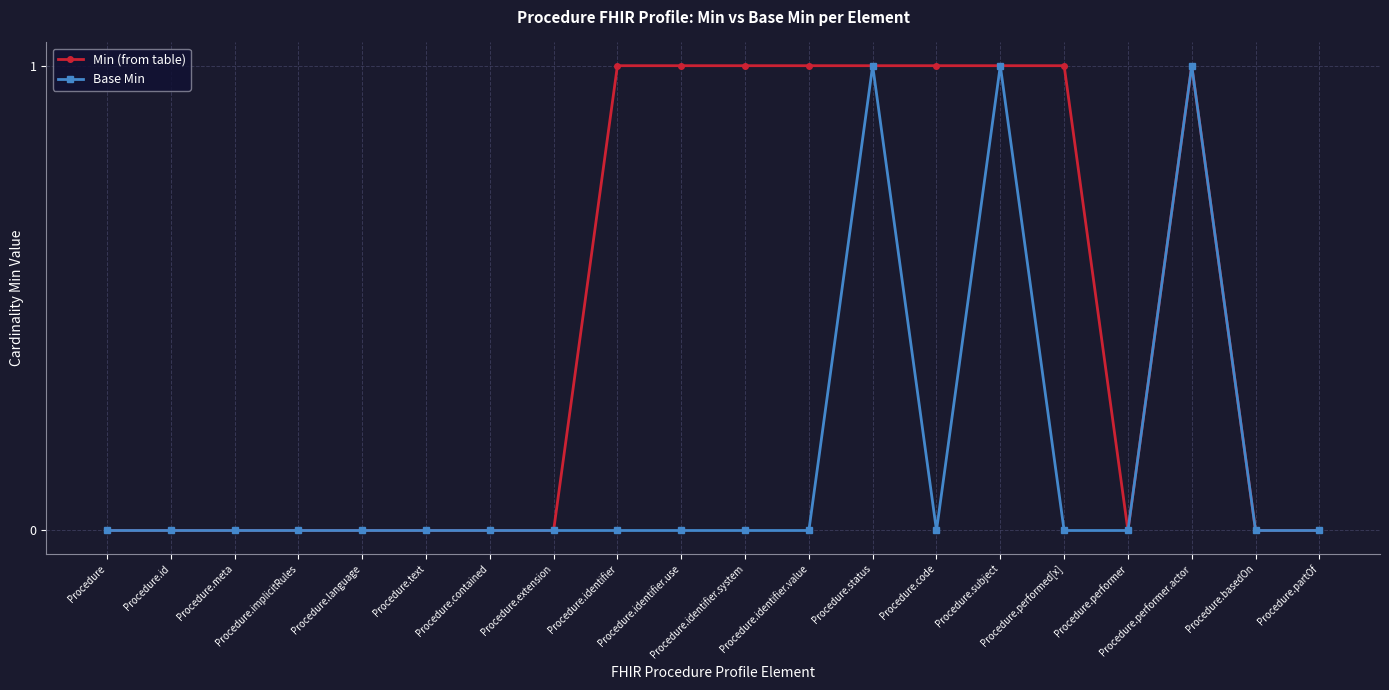

What is the label of the 2nd point from the left?

Procedure.id